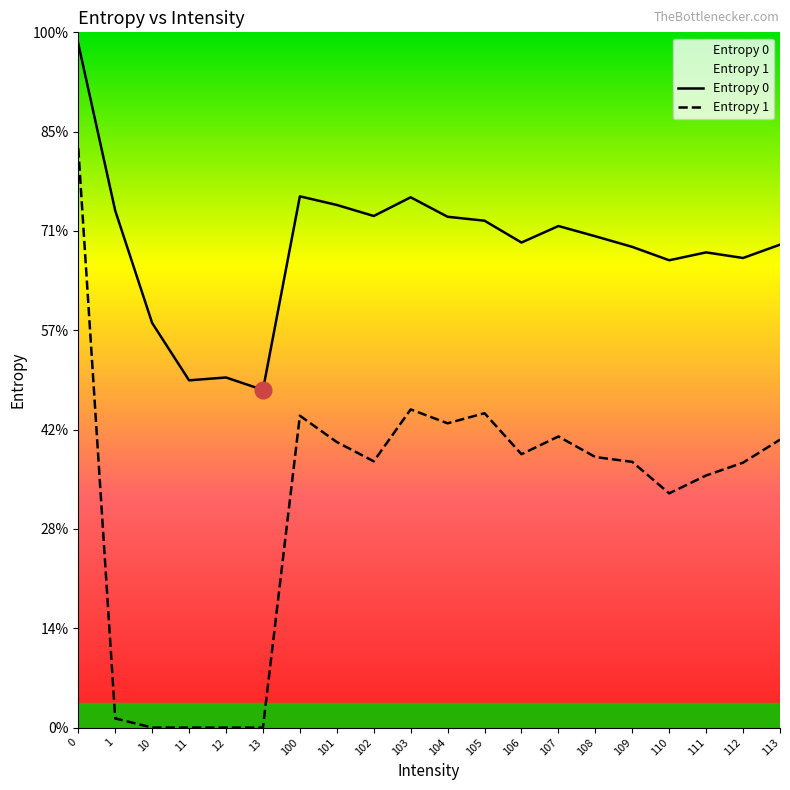

Between 13 and 12, which is larger?

12